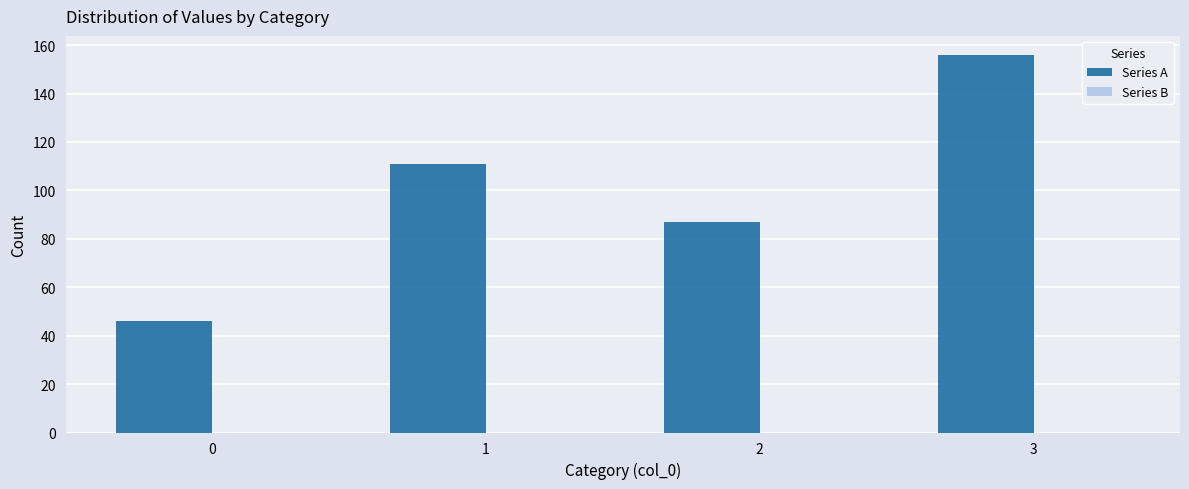

Is it true that the value at 1 is 111?

True